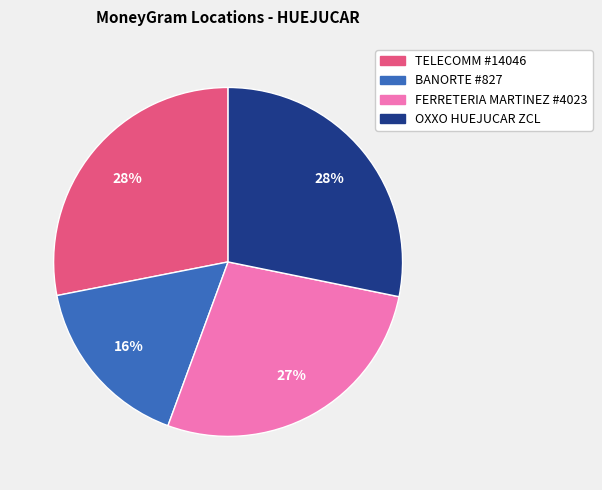

The BANORTE #827 slice represents 16% of the pie. True or false?

True